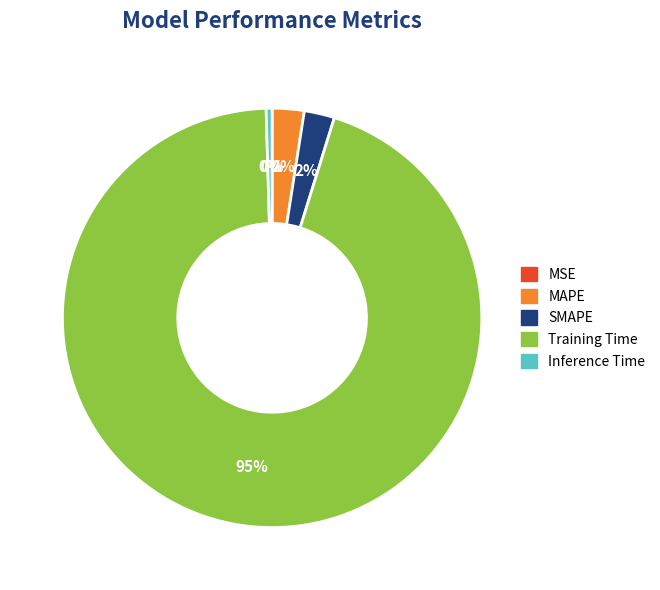

Which category has the biggest portion of the pie?

Training Time